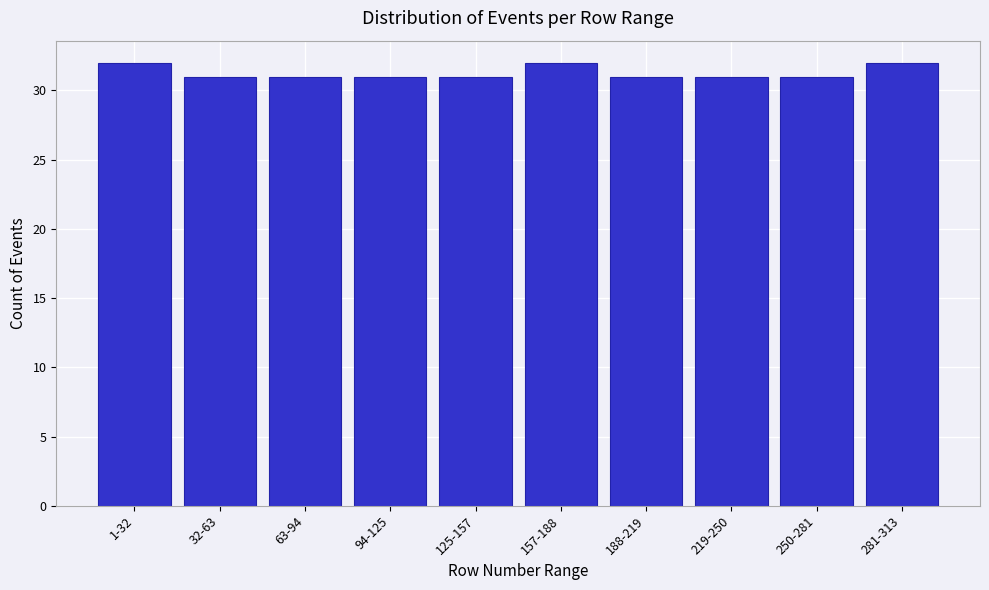

Reading left to right, transcribe all the data shown in this chart.

32	31	31	31	31	32	31	31	31	32